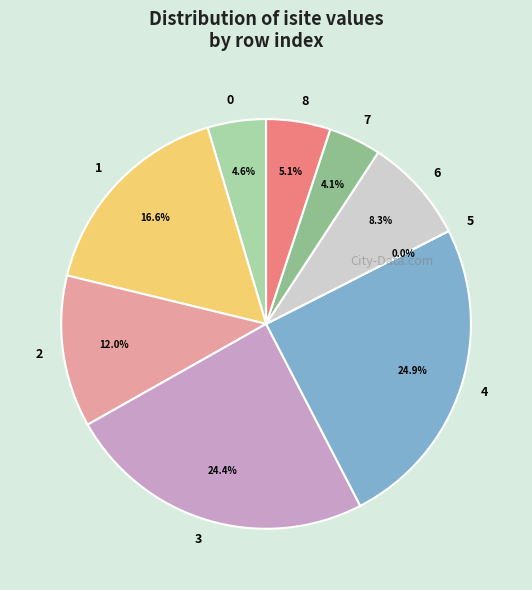

Which category has the smallest portion of the pie?

5